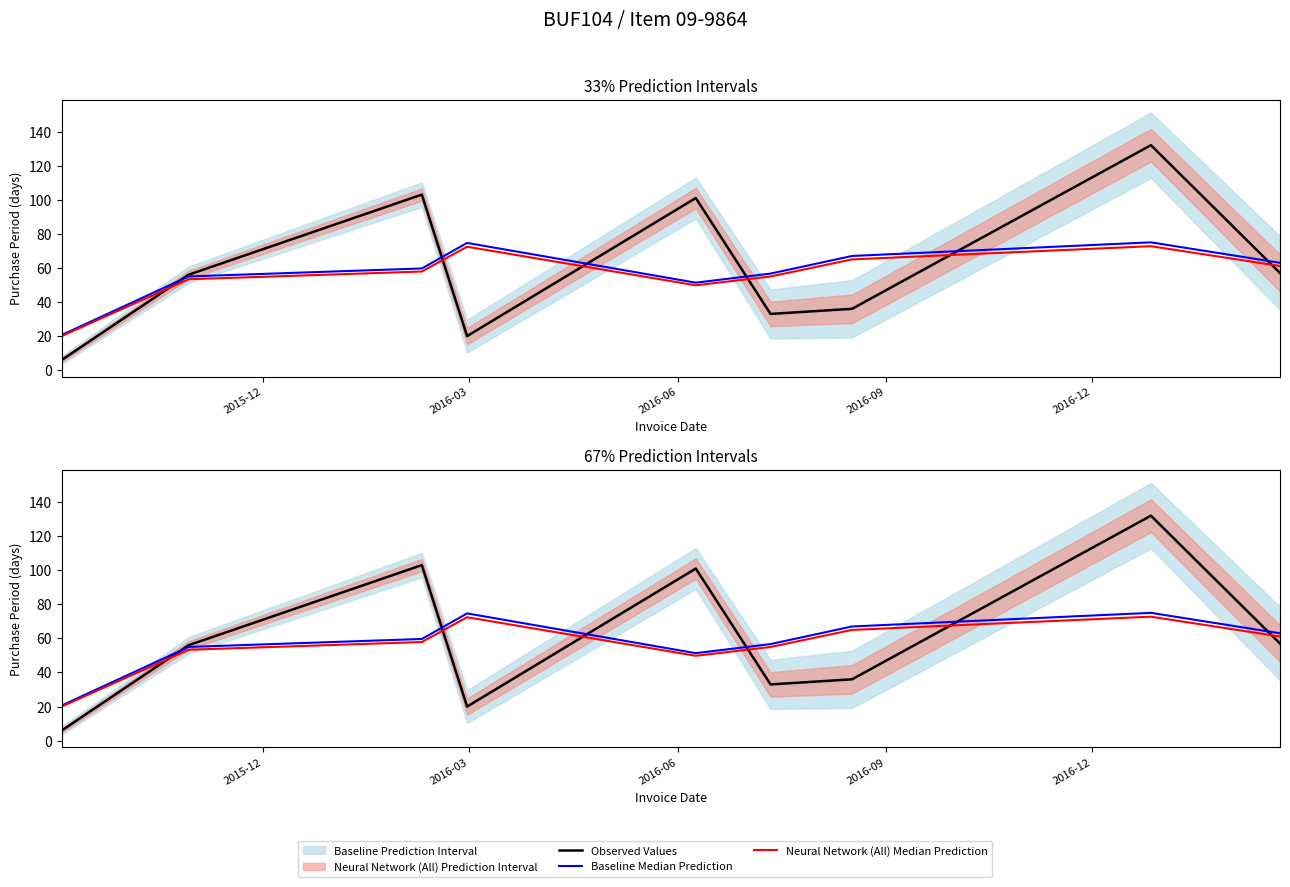

How many lines are shown in the chart?

3